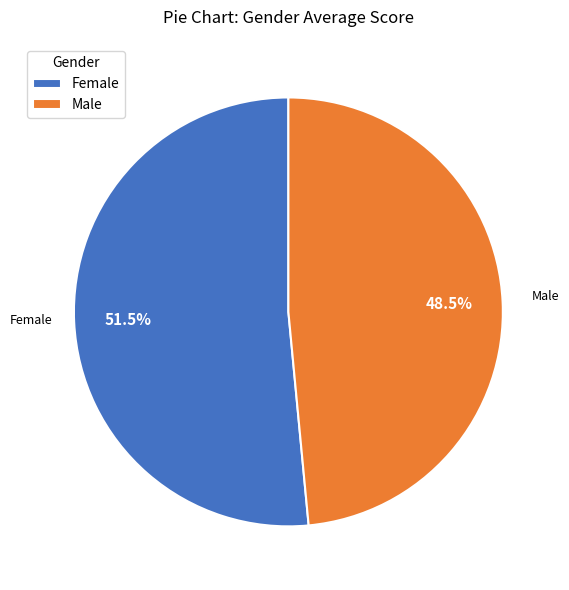

To the nearest percent, what is the difference between the Female and Male slice percentages?

3%